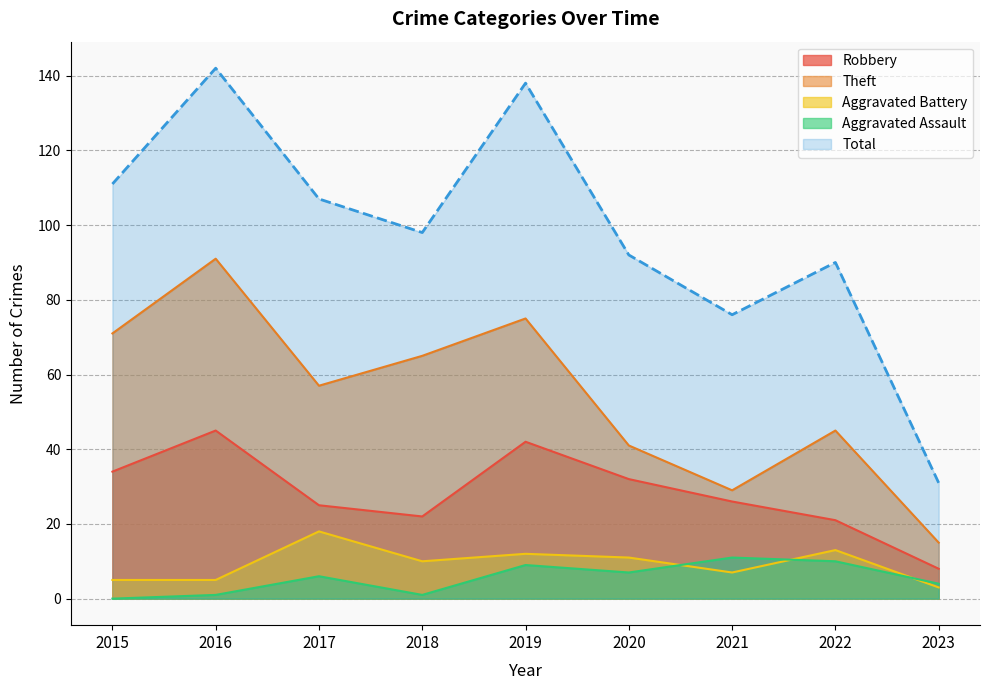

Where does the Aggravated Battery series first go above 10?

2017